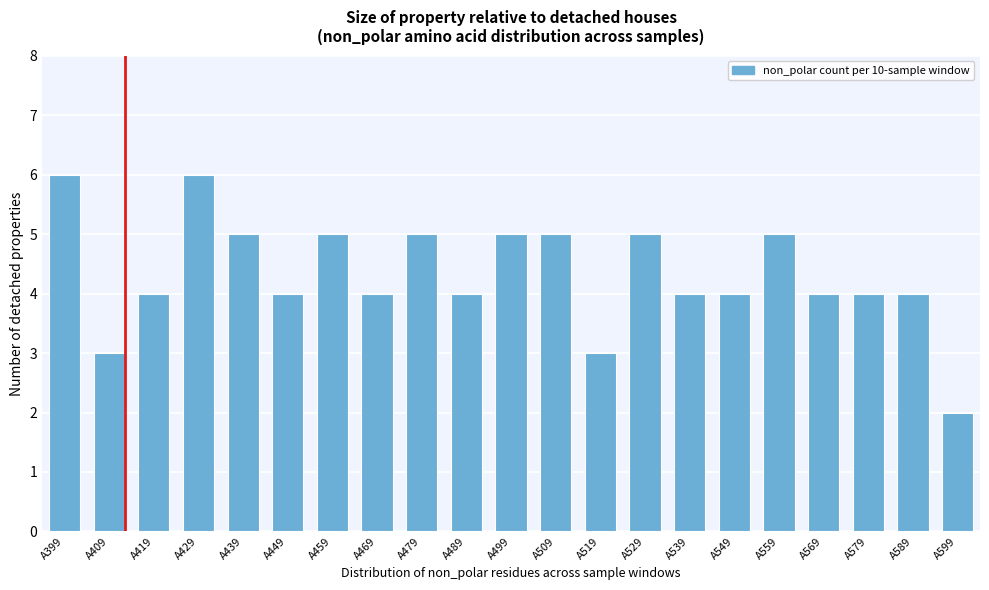

Reading left to right, what are all the values shown in this chart?

6	3	4	6	5	4	5	4	5	4	5	5	3	5	4	4	5	4	4	4	2